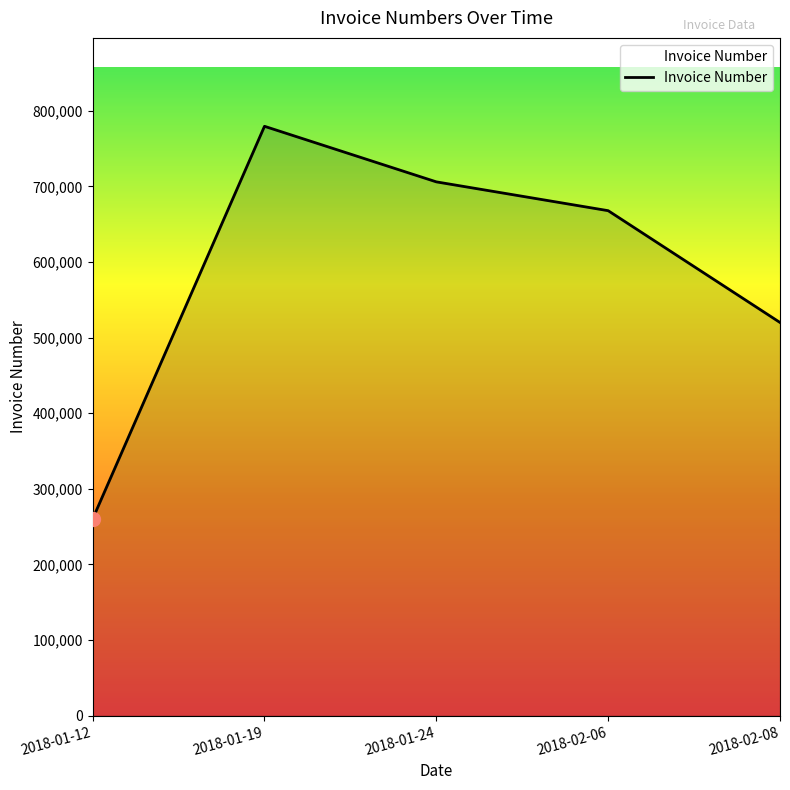

At which category does the data reach its first local peak?

2018-01-19